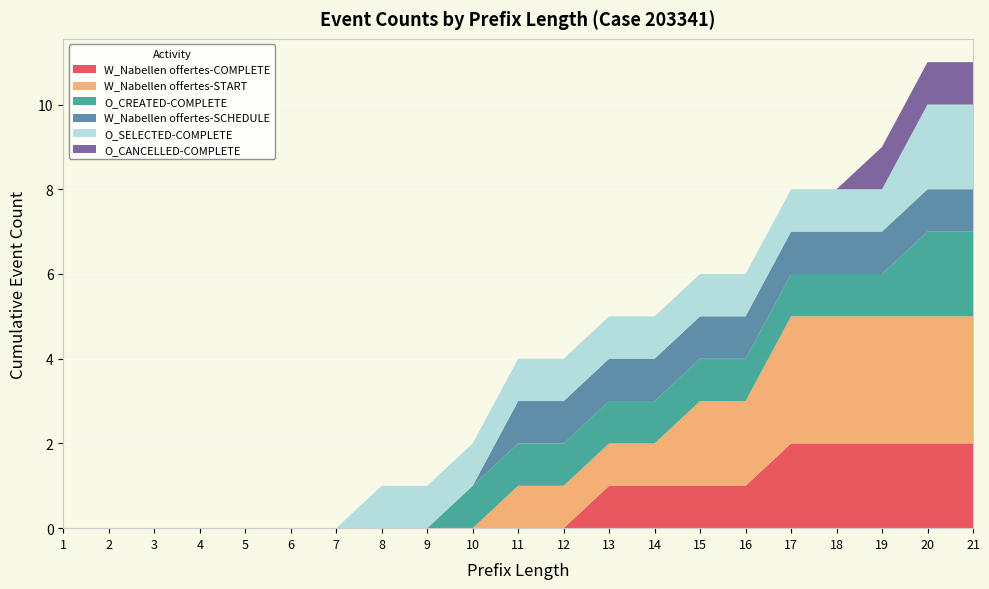

Reading left to right, extract all data points from this chart.

W_Nabellen offertes-COMPLETE: 0	0	0	0	0	0	0	0	0	0	0	0	1	1	1	1	2	2	2	2	2
W_Nabellen offertes-START: 0	0	0	0	0	0	0	0	0	0	1	1	1	1	2	2	3	3	3	3	3
O_CREATED-COMPLETE: 0	0	0	0	0	0	0	0	0	1	1	1	1	1	1	1	1	1	1	2	2
W_Nabellen offertes-SCHEDULE: 0	0	0	0	0	0	0	0	0	0	1	1	1	1	1	1	1	1	1	1	1
O_SELECTED-COMPLETE: 0	0	0	0	0	0	0	1	1	1	1	1	1	1	1	1	1	1	1	2	2
O_CANCELLED-COMPLETE: 0	0	0	0	0	0	0	0	0	0	0	0	0	0	0	0	0	0	1	1	1